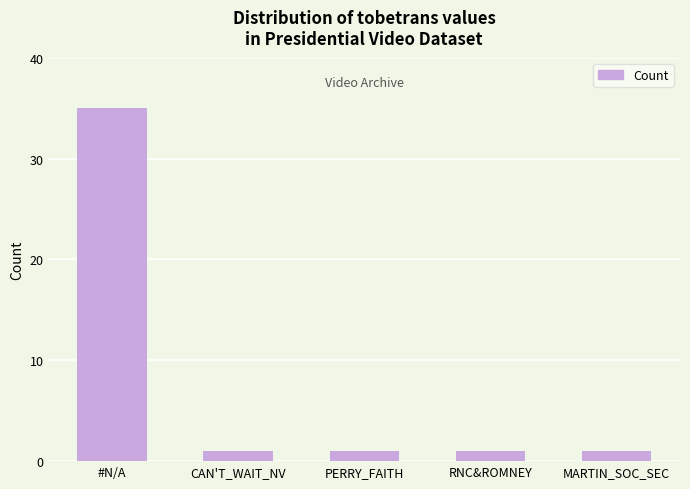

Reading left to right, list all the values displayed in this chart.

#N/A=35	CAN'T_WAIT_NV=1	PERRY_FAITH=1	RNC&ROMNEY=1	MARTIN_SOC_SEC=1